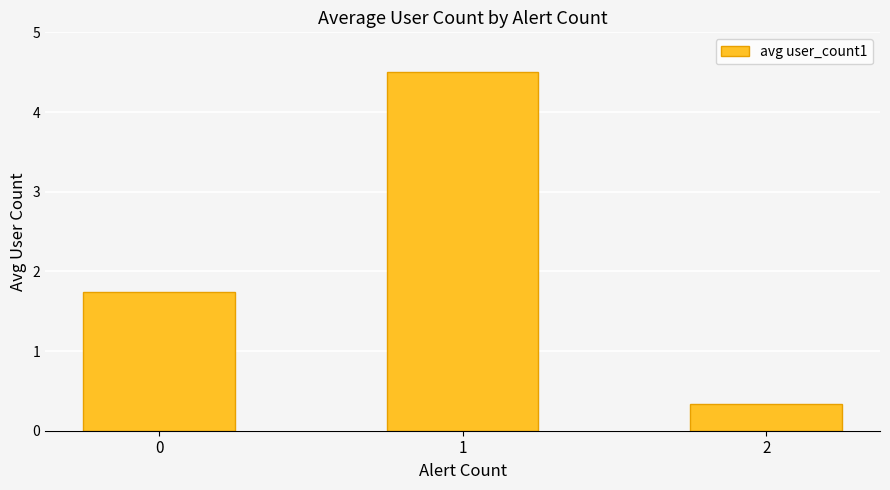

What is the average value?

2.2